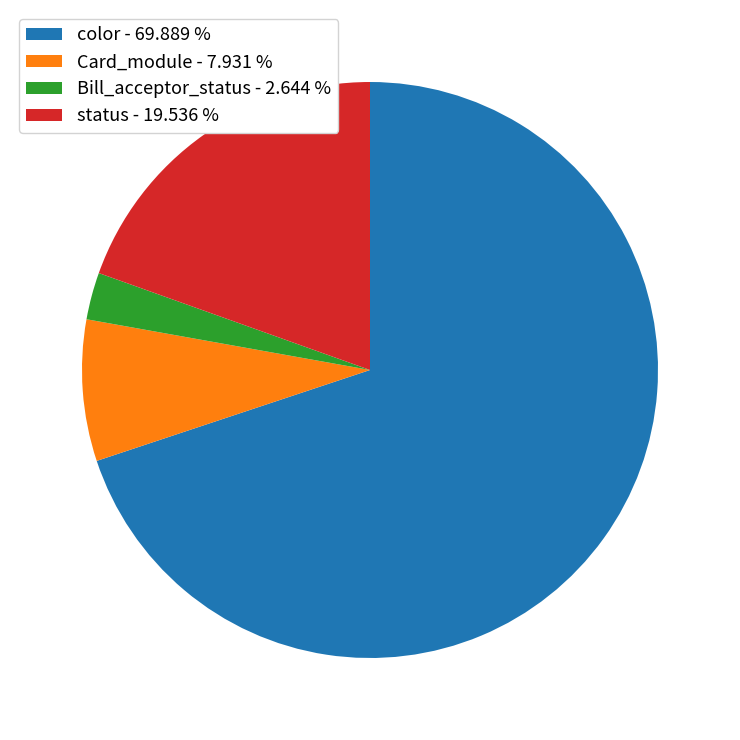

Which slice is the largest?

color - 69.889 %